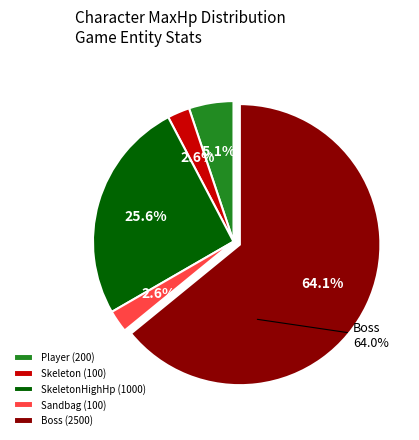

To the nearest percent, what is the difference between the Player and SkeletonHighHp slice percentages?

21%